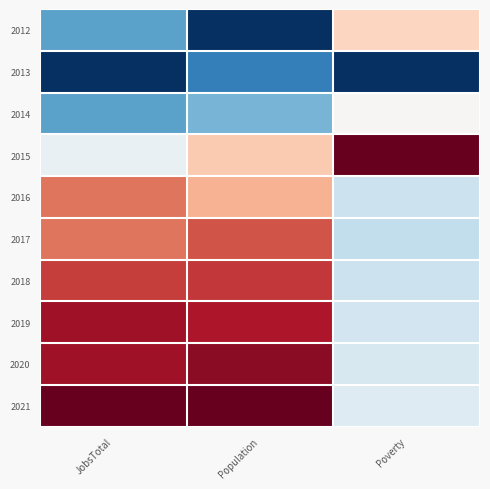

Reading left to right, extract all data points from this chart.

2012: JobsTotal=-0.5	Population=-1.0	Poverty=0.2
2013: JobsTotal=-1.0	Population=-0.7	Poverty=-1.0
2014: JobsTotal=-0.5	Population=-0.5	Poverty=0.0
2015: JobsTotal=-0.1	Population=0.3	Poverty=1.0
2016: JobsTotal=0.5	Population=0.3	Poverty=-0.2
2017: JobsTotal=0.5	Population=0.6	Poverty=-0.2
2018: JobsTotal=0.7	Population=0.7	Poverty=-0.2
2019: JobsTotal=0.8	Population=0.8	Poverty=-0.2
2020: JobsTotal=0.8	Population=0.9	Poverty=-0.2
2021: JobsTotal=1.0	Population=1.0	Poverty=-0.1